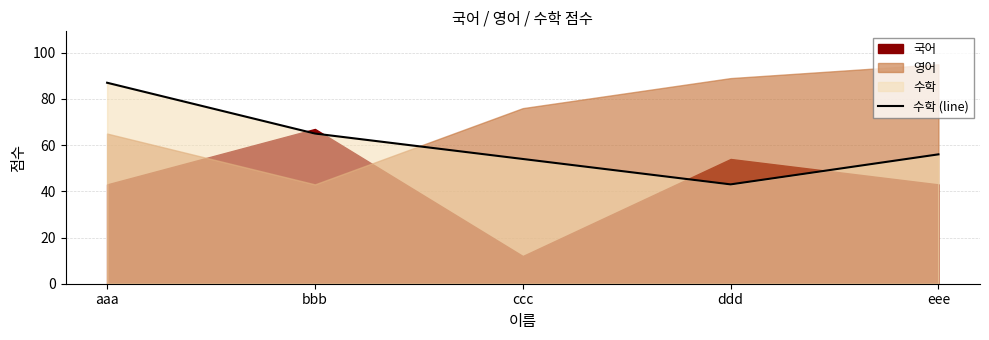

At which label is the value closest to 65?

bbb